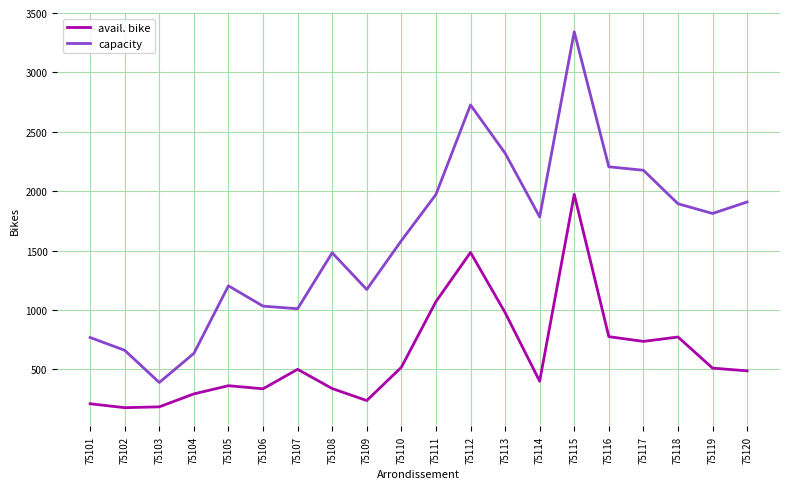

What is the sum of the avail. bike values at 75116 and 75111?

1845